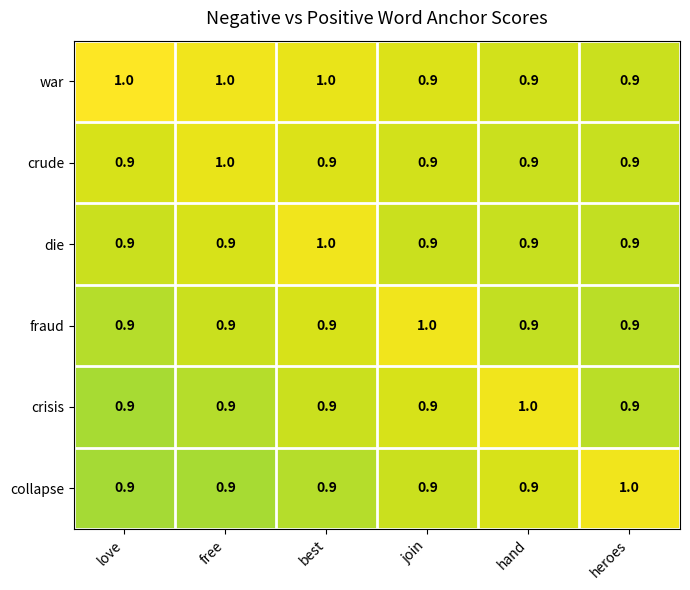

What is the total value across all series at heroes?

5.5